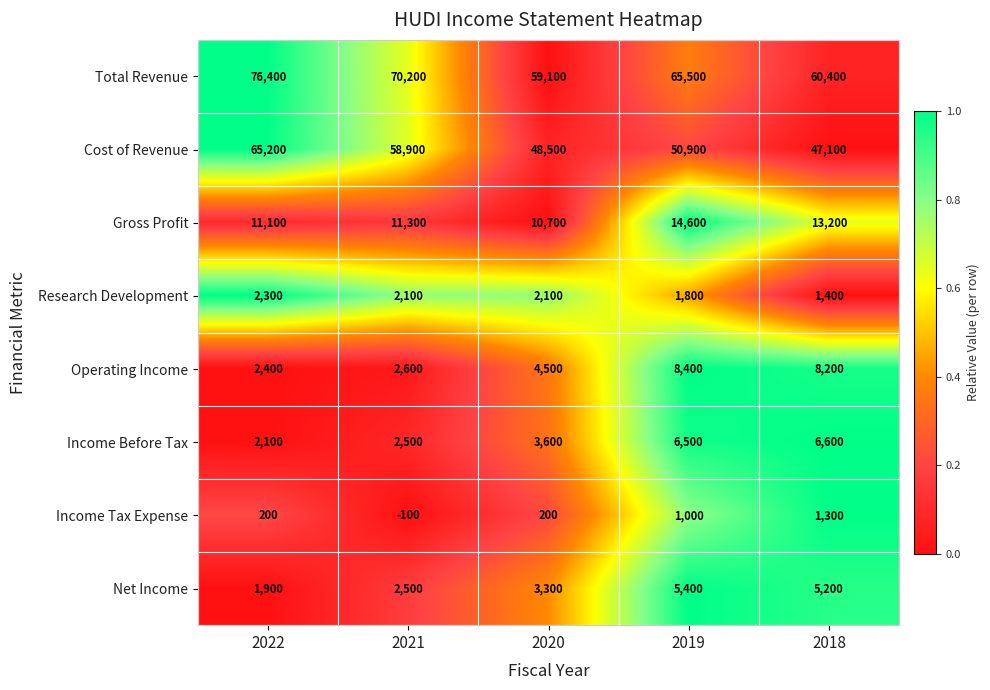

At which category is the sum across all series the highest?

2022